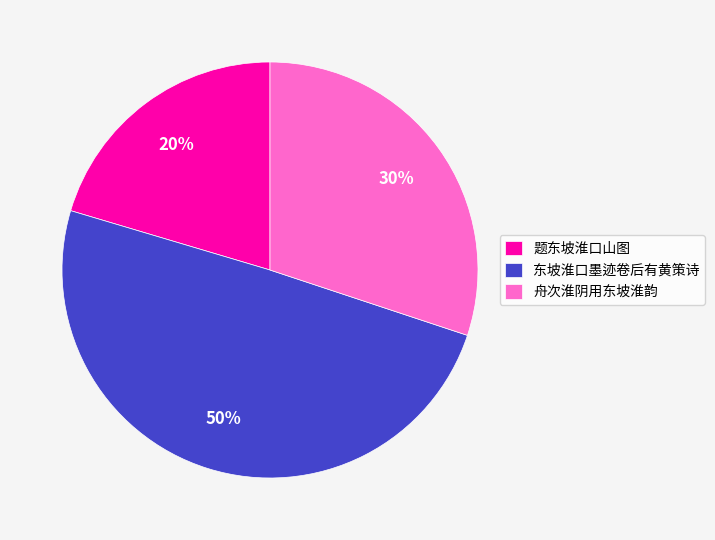

Count the number of slices in the pie.

3